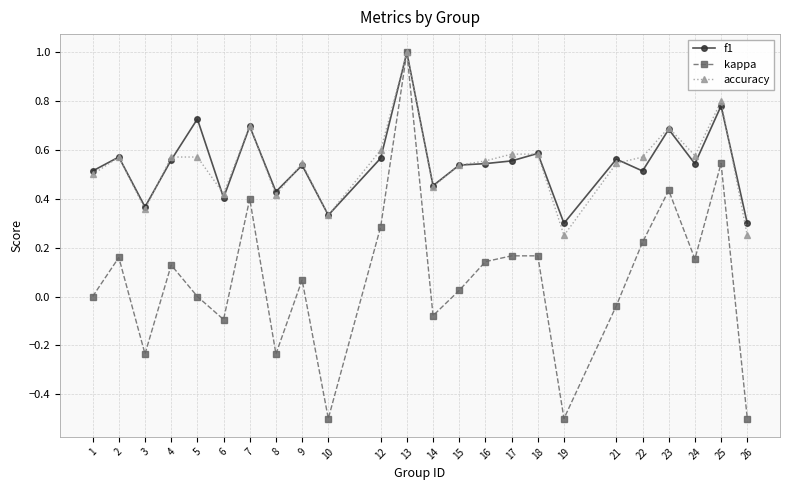

Which series has the widest spread of values?

kappa